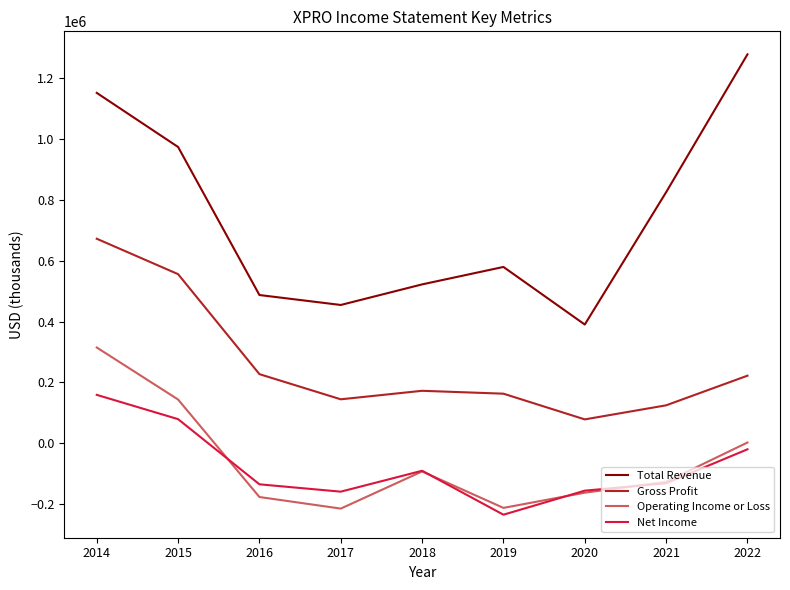

How many lines are shown in the chart?

4